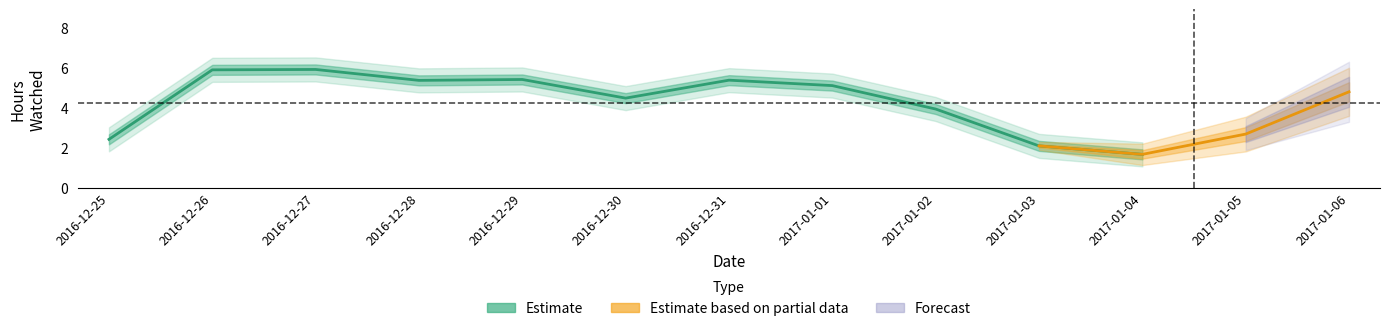

How many values are below 4?

5